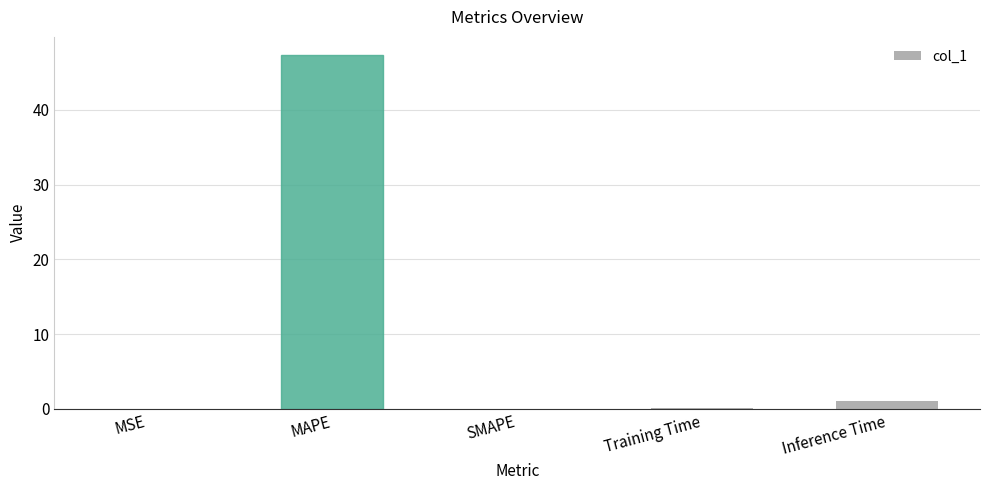

Which label corresponds to the largest value in the chart?

MAPE